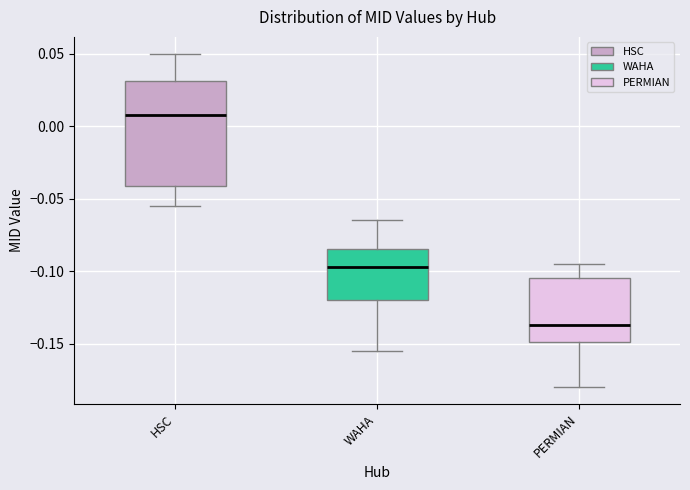

Which box is the tallest, from its lower edge to its upper edge?

HSC